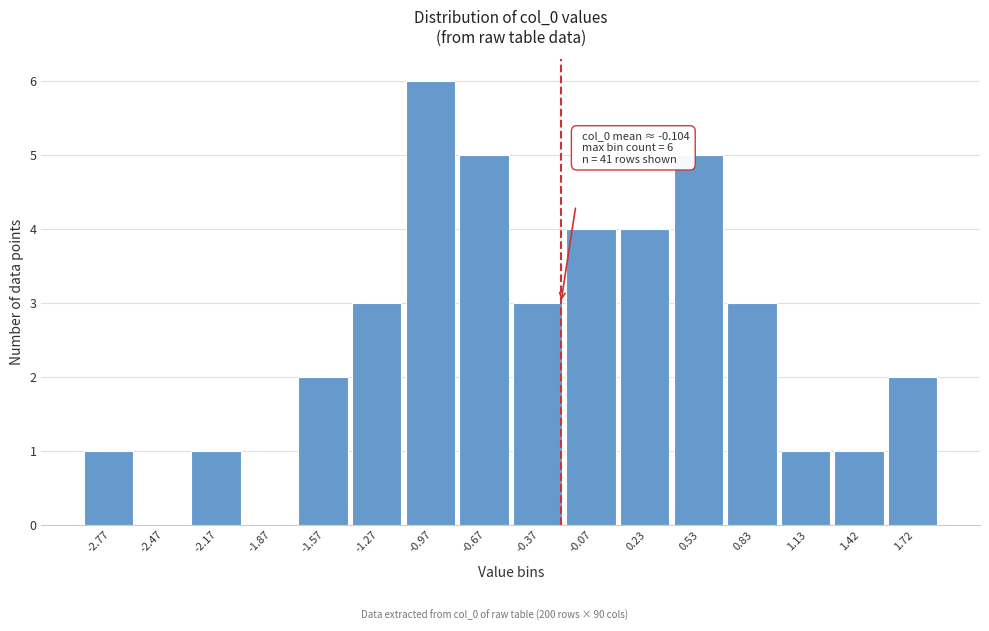

Reading right to left, what are all the values shown in this chart?

1.72=2	1.42=1	1.13=1	0.83=3	0.53=5	0.23=4	-0.07=4	-0.37=3	-0.67=5	-0.97=6	-1.27=3	-1.57=2	-1.87=0	-2.17=1	-2.47=0	-2.77=1